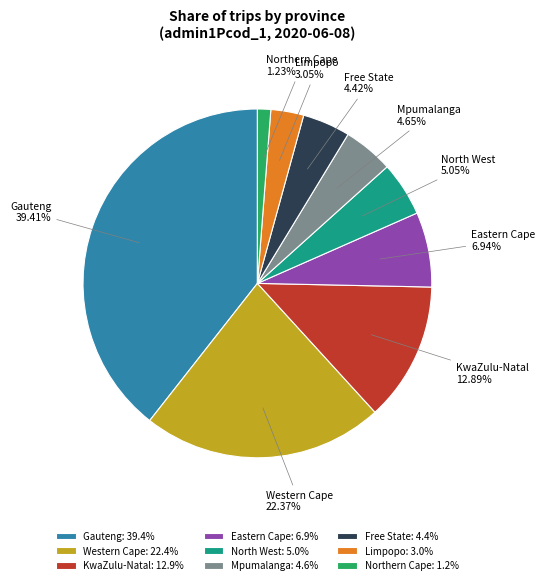

What is the ratio of the value at Gauteng: 39.4% to the value at Western Cape: 22.4%?

1.8